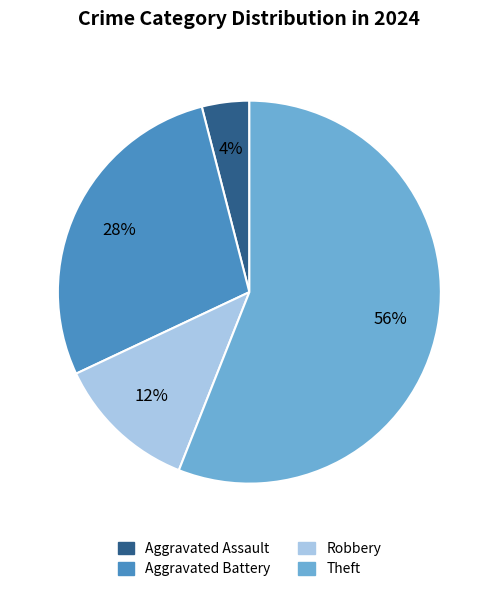

True or false: Aggravated Battery accounts for 28% of the total.

True